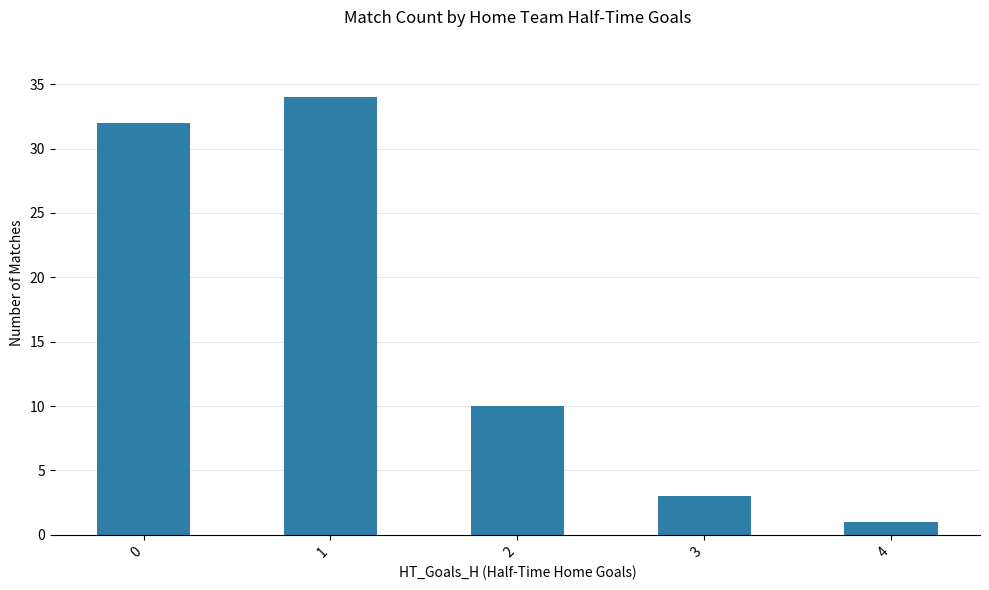

What is the greatest value displayed?

34